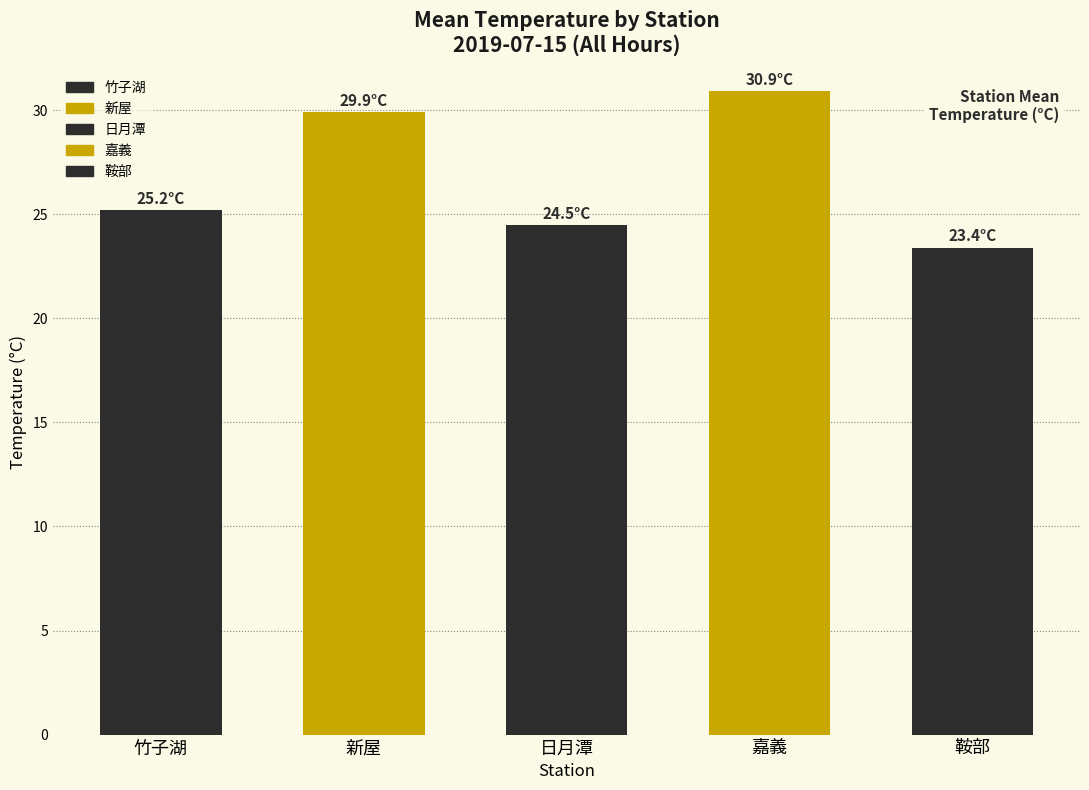

Is it true that 鞍部 equals 24.2 at 09?

True